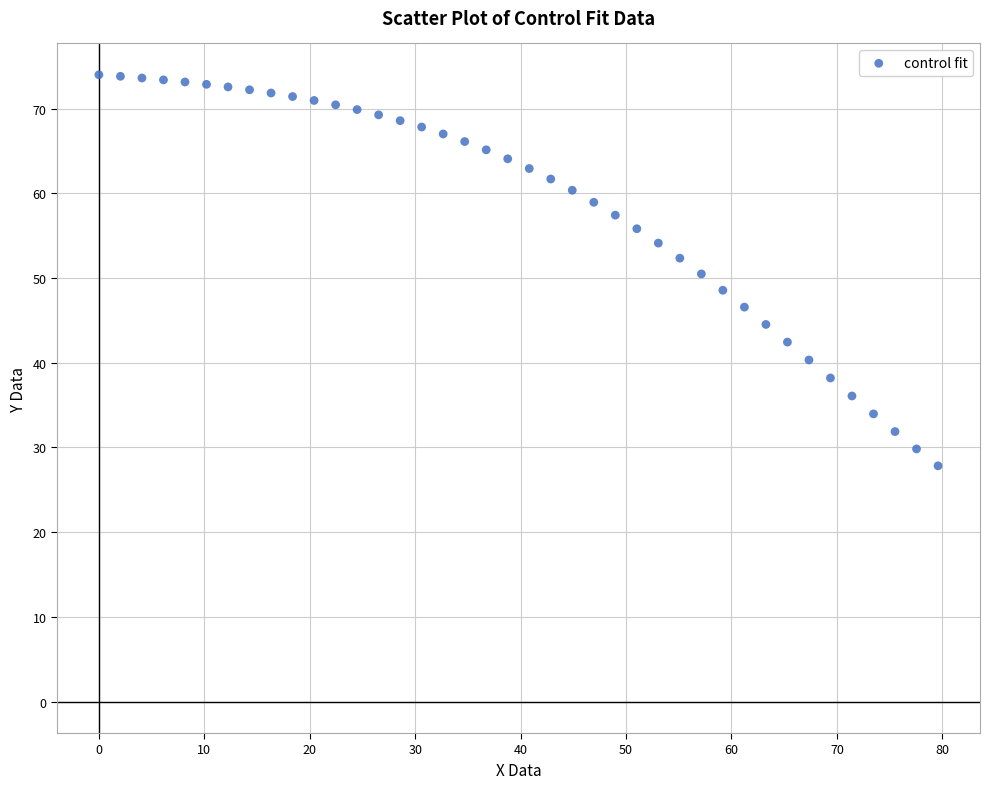

What is the range of Y values (max minus min)?

46.1